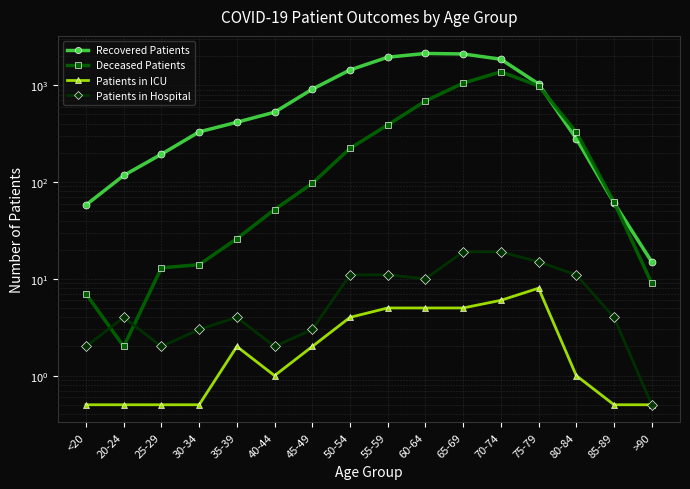

Reading right to left, what are all the values shown in this chart?

Recovered Patients: 15.0	61.0	281.0	1032.0	1858.0	2107.0	2132.0	1950.0	1440.0	911.0	527.0	415.0	330.0	194.0	117.0	58.0
Deceased Patients: 9.0	62.0	328.0	986.0	1378.0	1052.0	688.0	389.0	223.0	97.0	52.0	26.0	14.0	13.0	2.0	7.0
Patients in ICU: 0.5	0.5	1.0	8.0	6.0	5.0	5.0	5.0	4.0	2.0	1.0	2.0	0.5	0.5	0.5	0.5
Patients in Hospital: 0.5	4.0	11.0	15.0	19.0	19.0	10.0	11.0	11.0	3.0	2.0	4.0	3.0	2.0	4.0	2.0